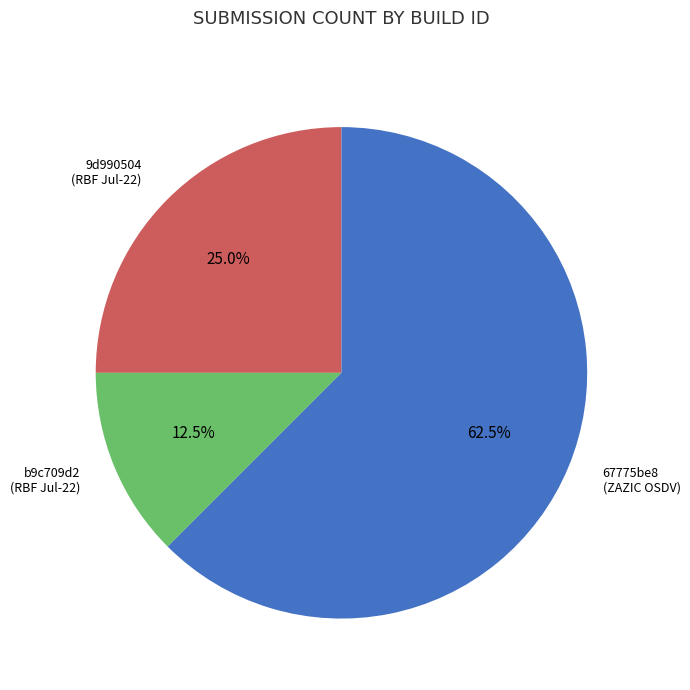

To the nearest percent, what is the average slice percentage?

33%